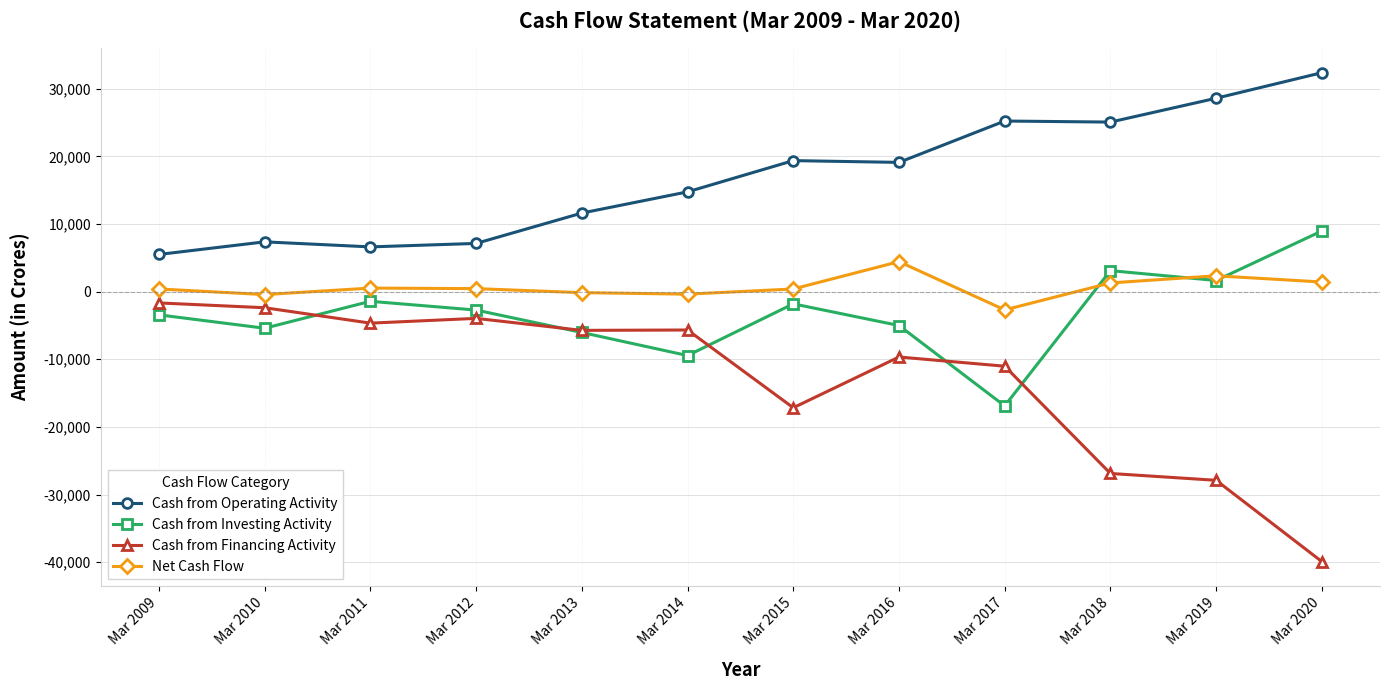

What are all the series names shown in the legend?

Cash from Operating Activity, Cash from Investing Activity, Cash from Financing Activity, Net Cash Flow